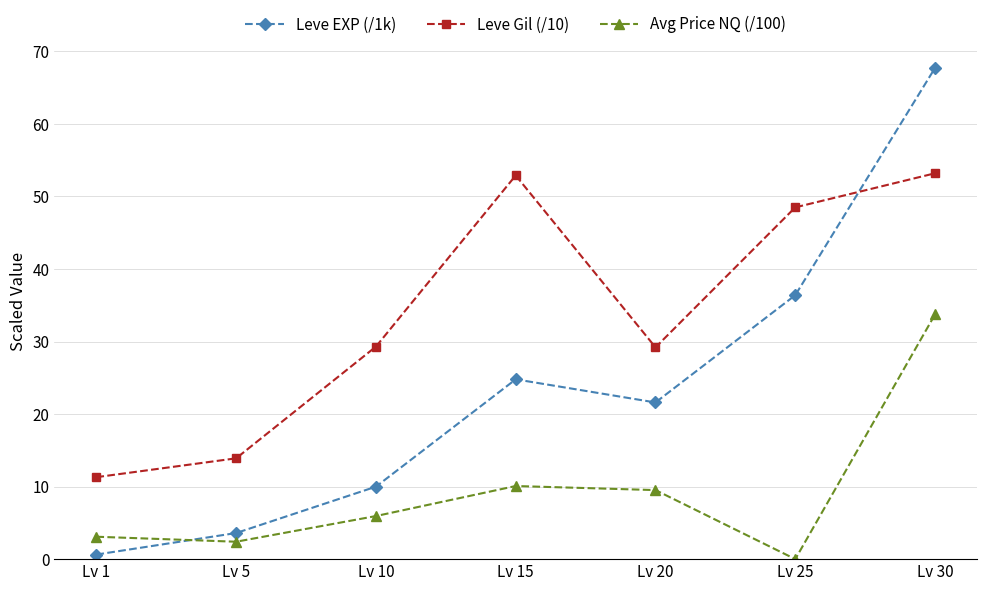

What is the average value of the Leve Gil (/10) series?

34.0